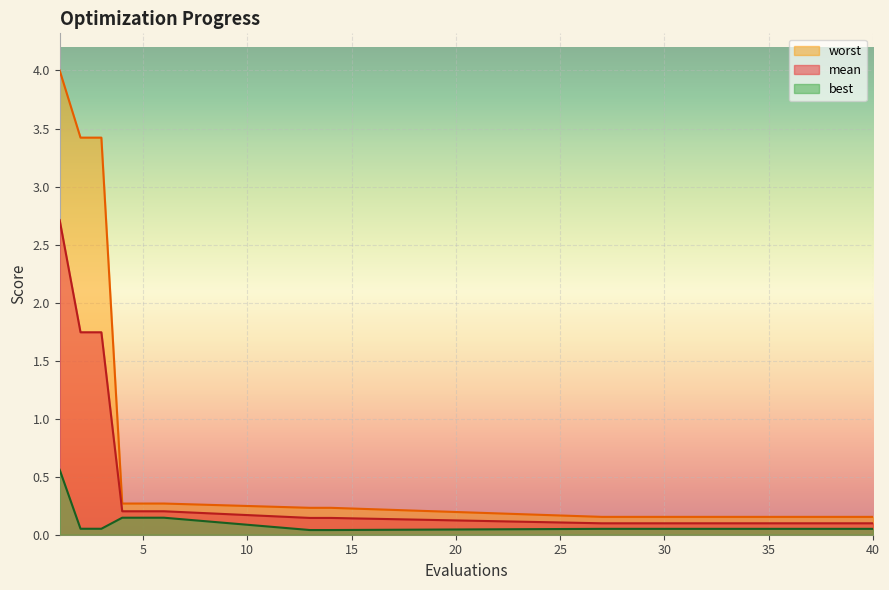

Does the chart display data point markers on the line(s)?

No